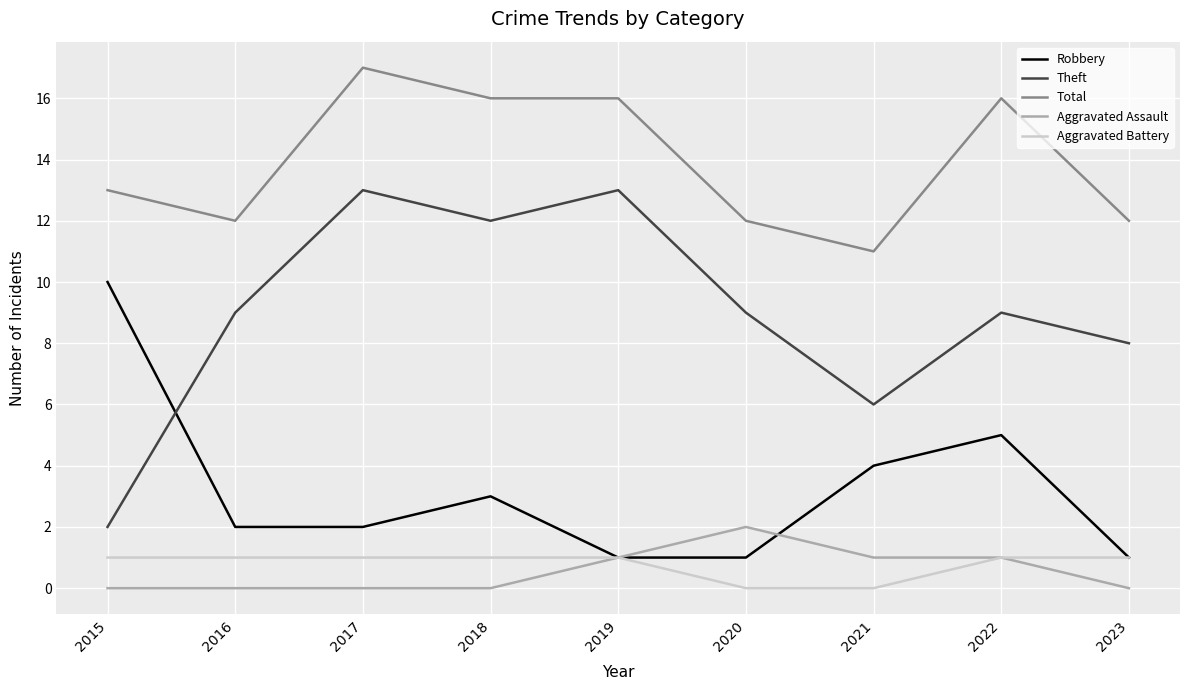

True or false: Total and Aggravated Assault intersect in this chart.

False